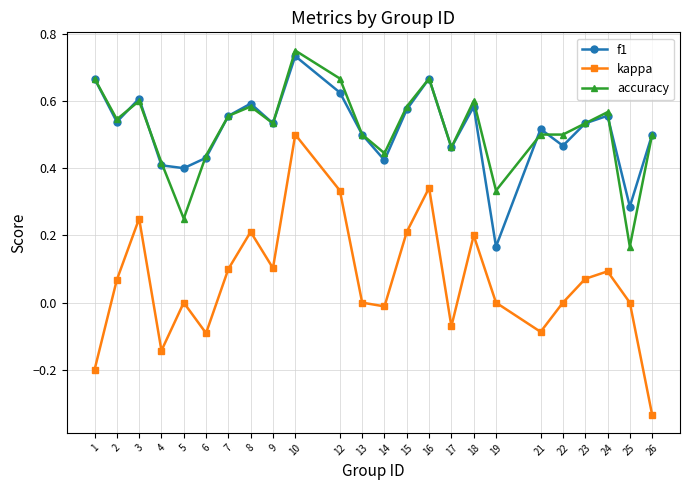

Which category has the lowest value in the accuracy series?

25